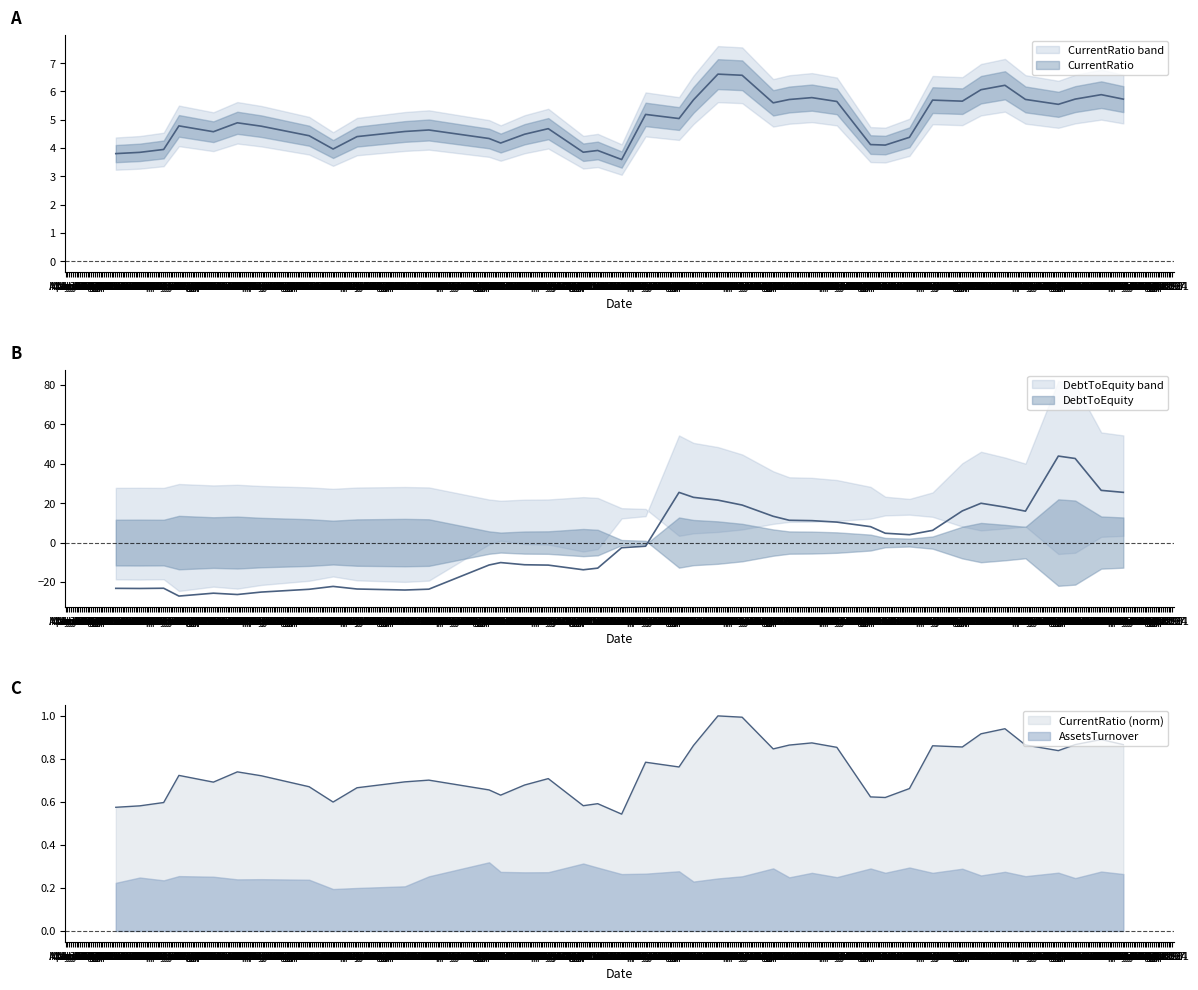

At which category does the chart reach its peak across all series?

2016-08-24